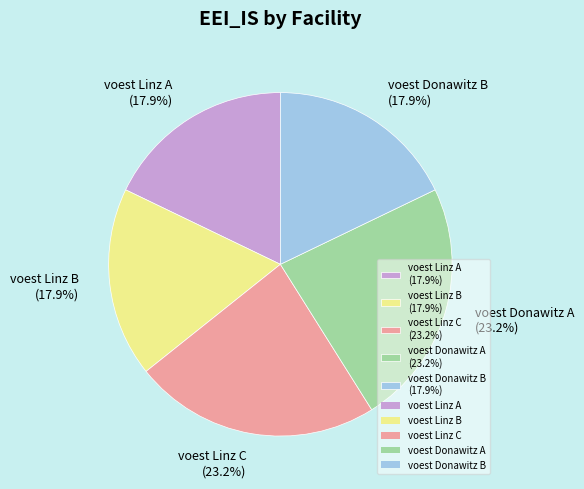

Is there a majority slice in this chart?

No